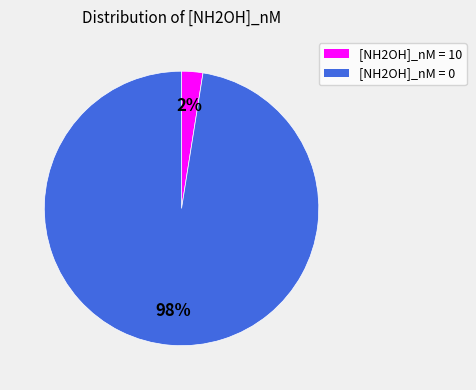

Which slice is the largest?

[NH2OH]_nM = 0